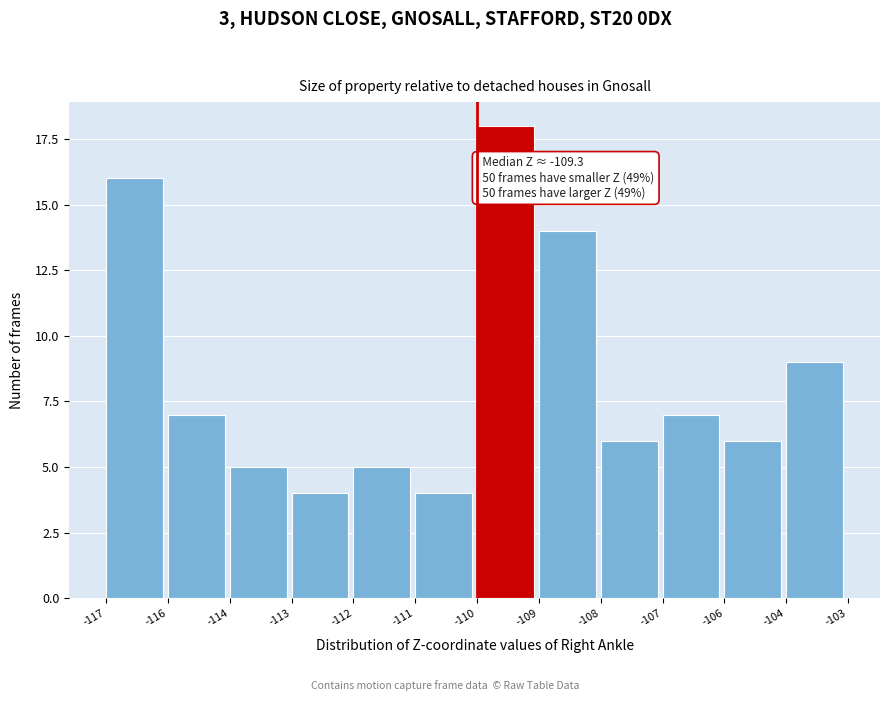

Reading left to right, list all the values displayed in this chart.

-117=16	-116=7	-114=5	-113=4	-112=5	-111=4	-110=18	-109=14	-108=6	-107=7	-106=6	-104=9